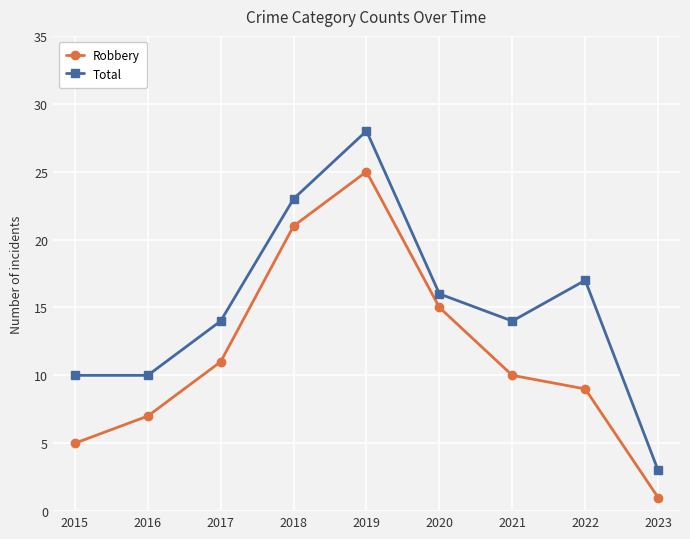

List the series in order of their peak value, highest first.

Total, Robbery